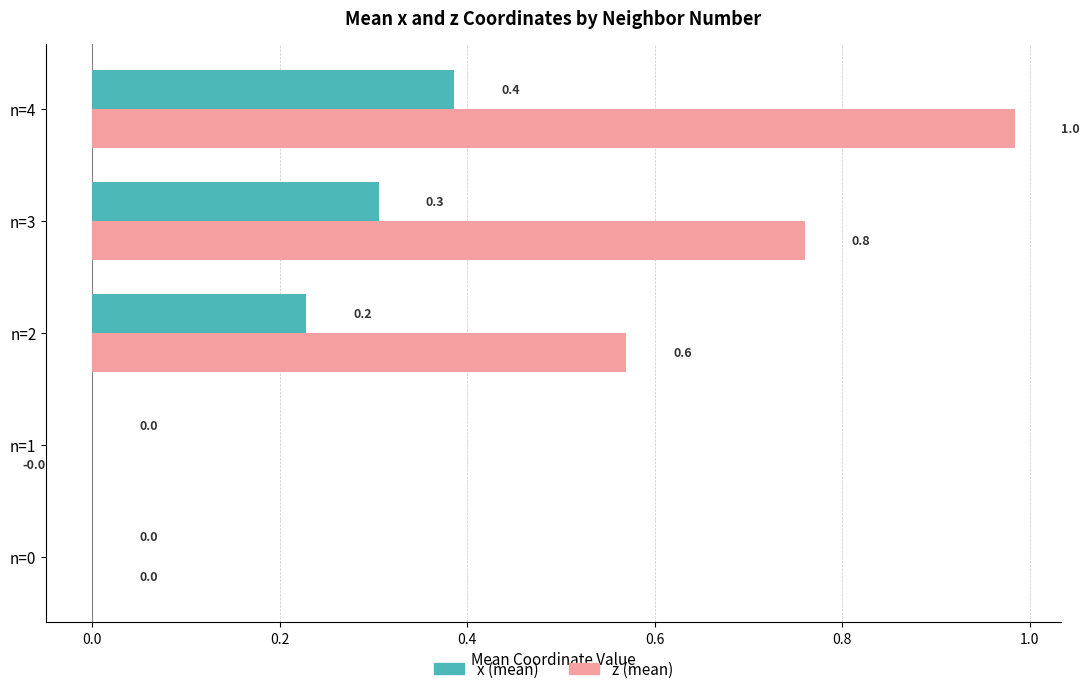

Which label corresponds to the largest value in the chart?

n=4